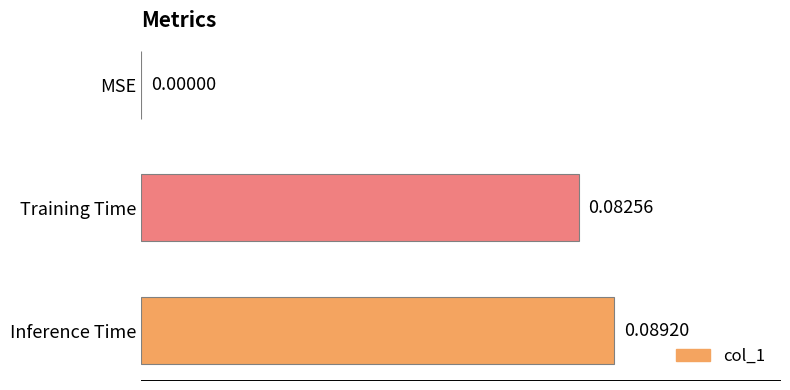

Which label corresponds to the largest value in the chart?

Inference Time